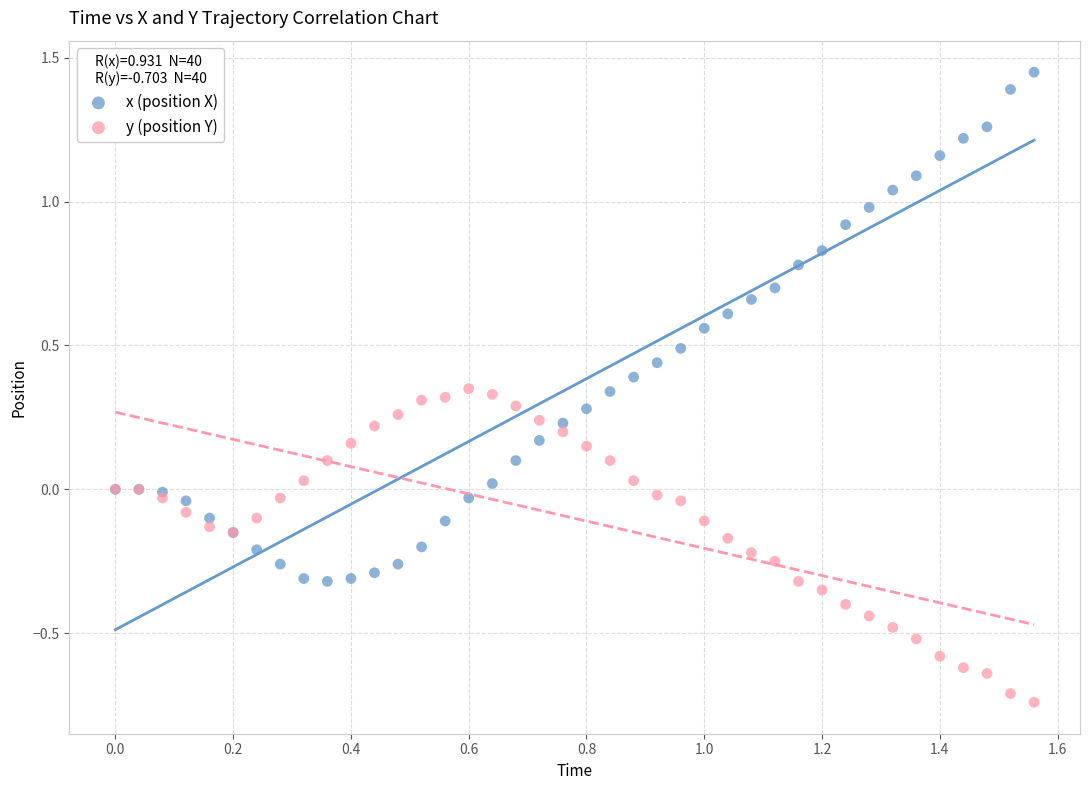

What are all the series names shown in the legend?

x (position X), y (position Y)